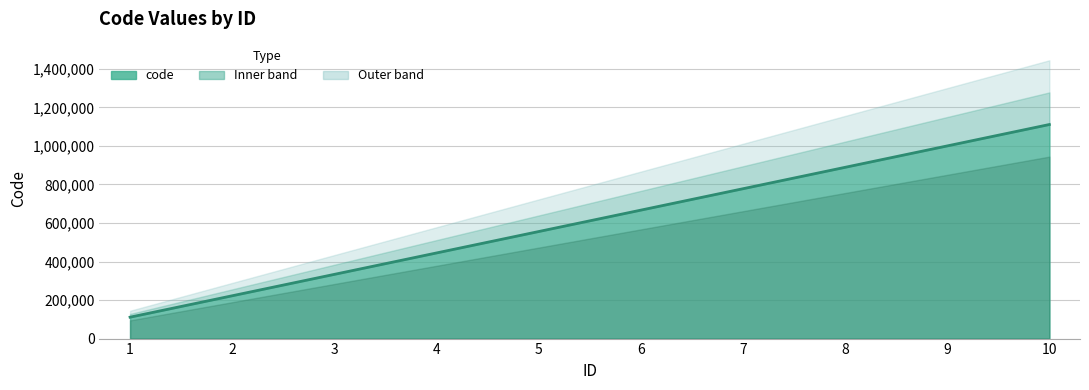

The value at 3 is 197129. True or false?

False